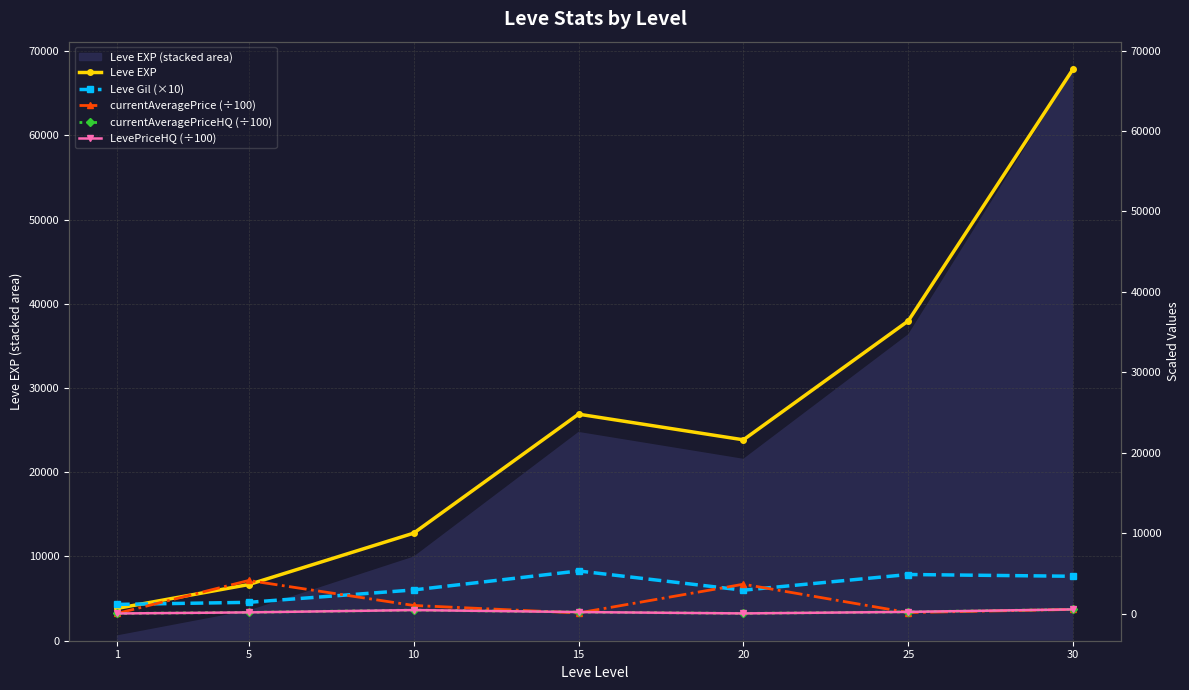

What is the difference between the highest and lowest values at 1?

1129.0